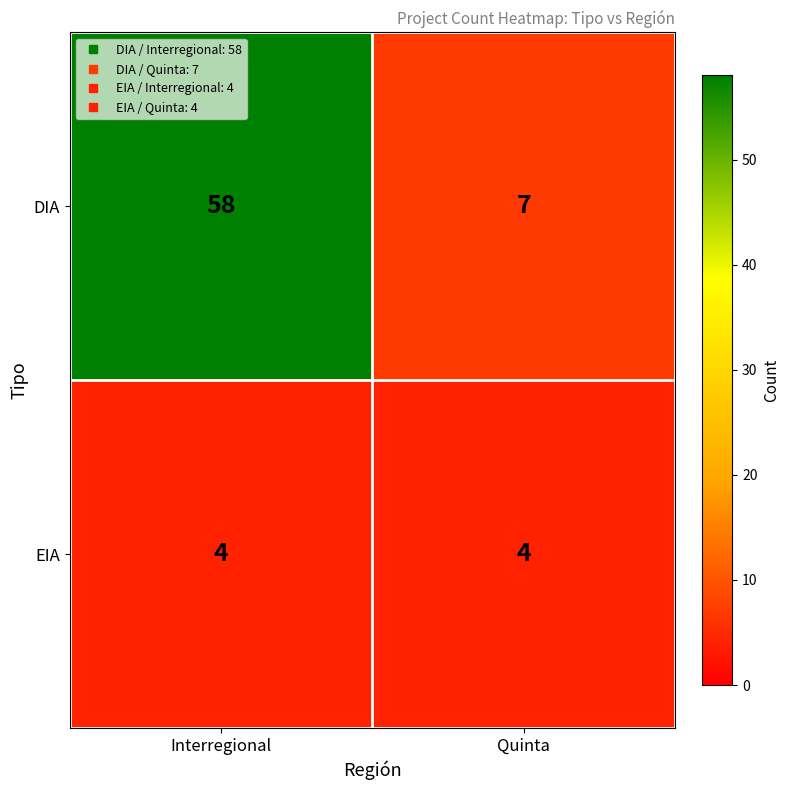

At which category is the sum across all series the highest?

Interregional